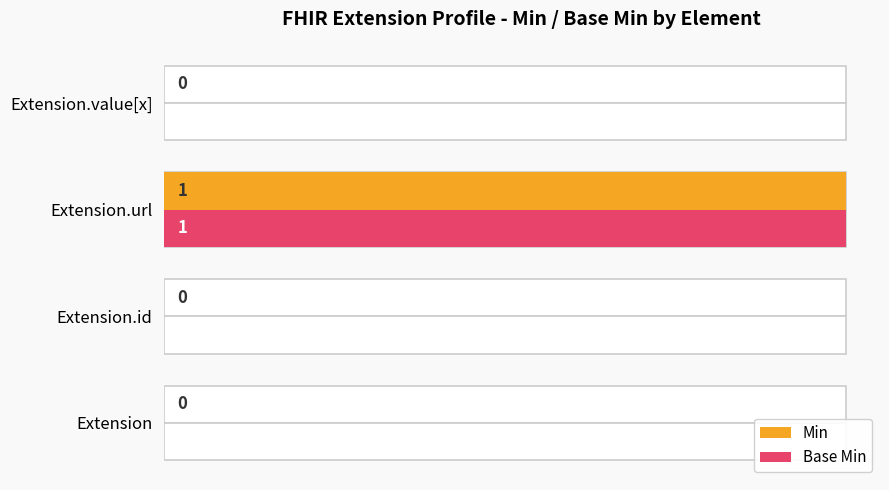

At how many categories does at least one series exceed 0?

1